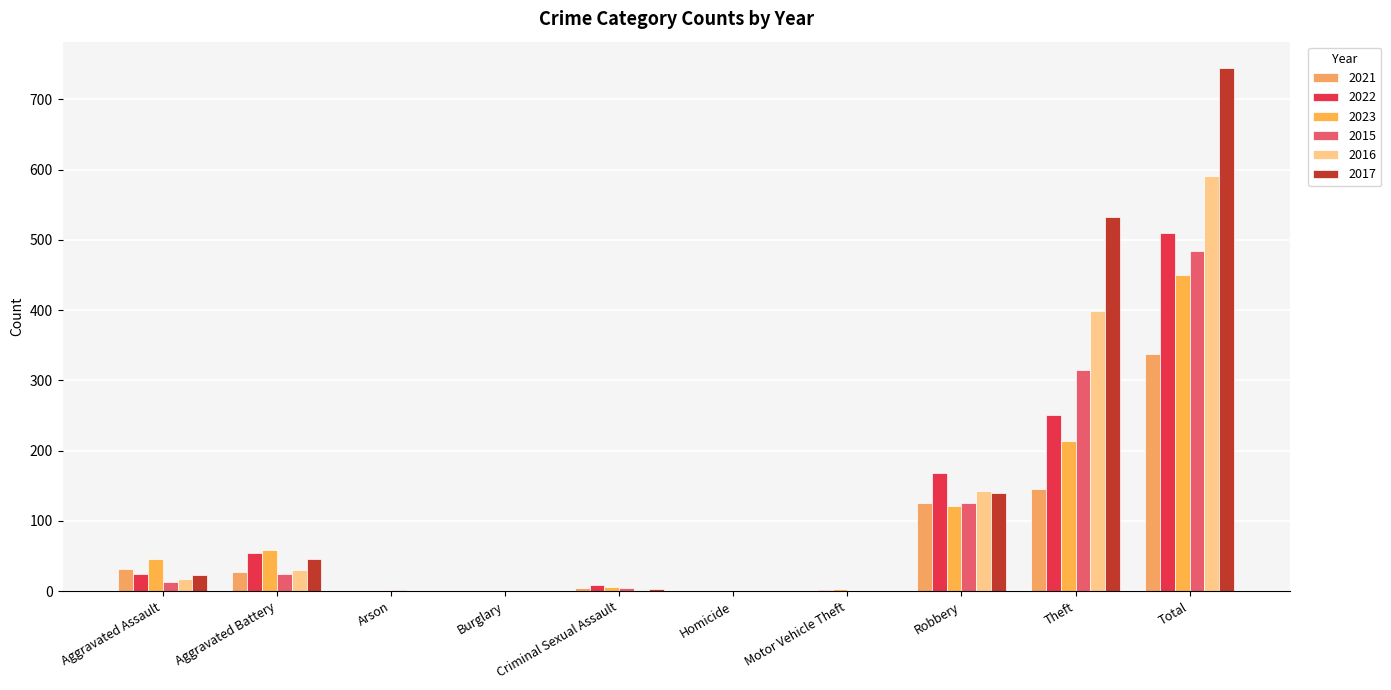

Which series changed the most between Aggravated Battery and Robbery?

2022